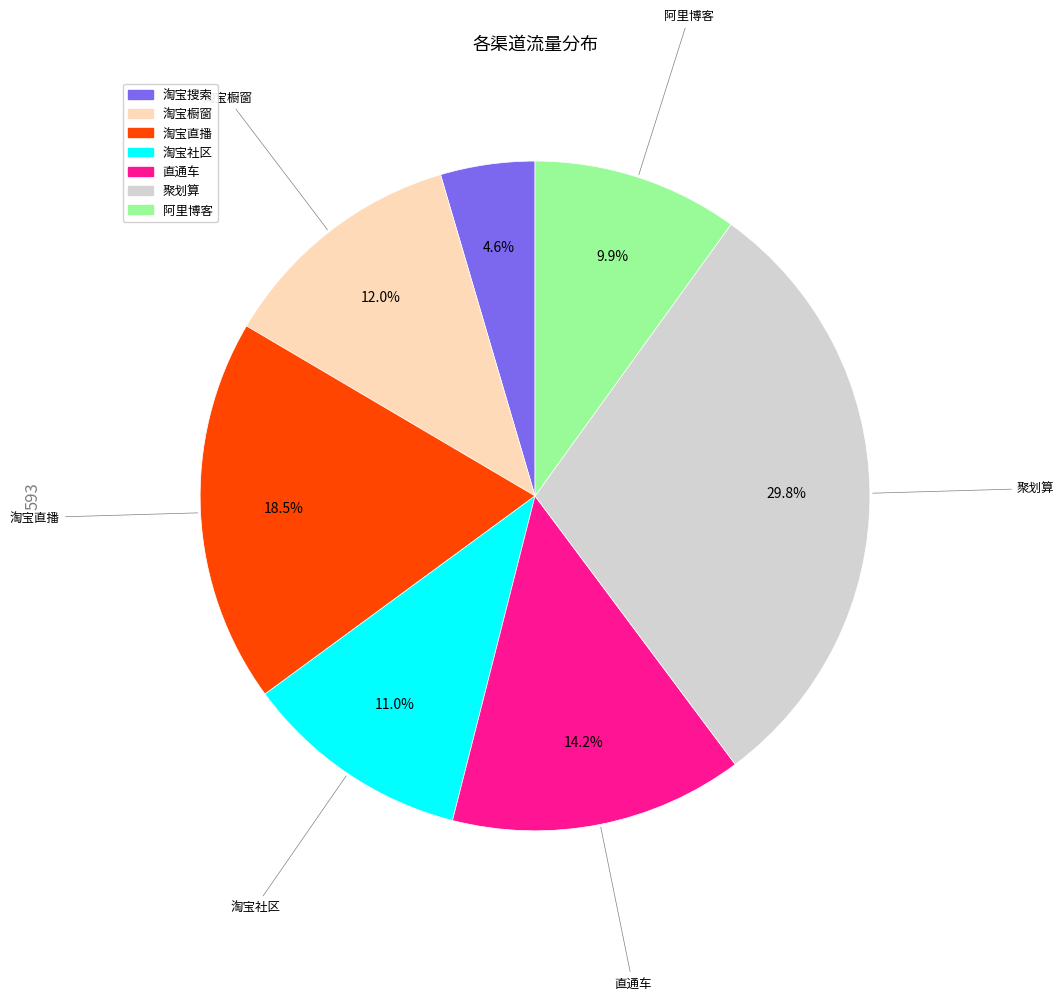

Does any single category account for the majority?

No